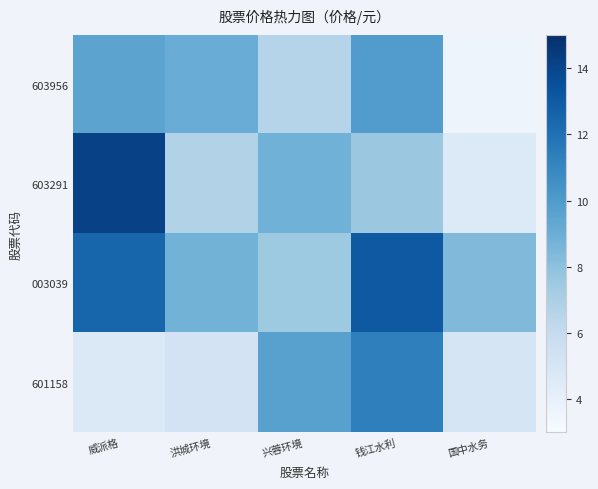

At 洪城环境, list the series in order from smallest to largest.

601158, 603291, 003039, 603956